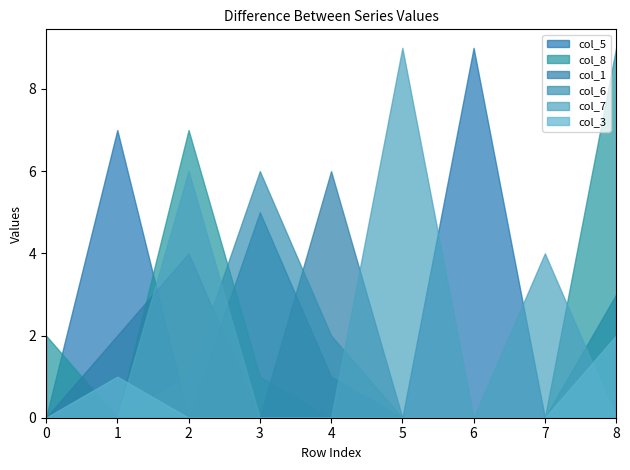

What is the difference between the highest and lowest values at 6?

9